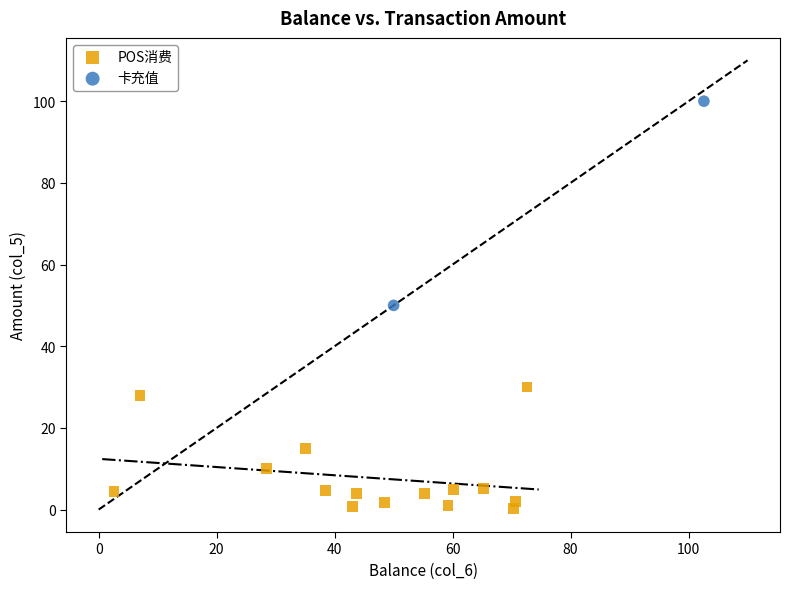

What are all the series names shown in the legend?

POS消费, 卡充值